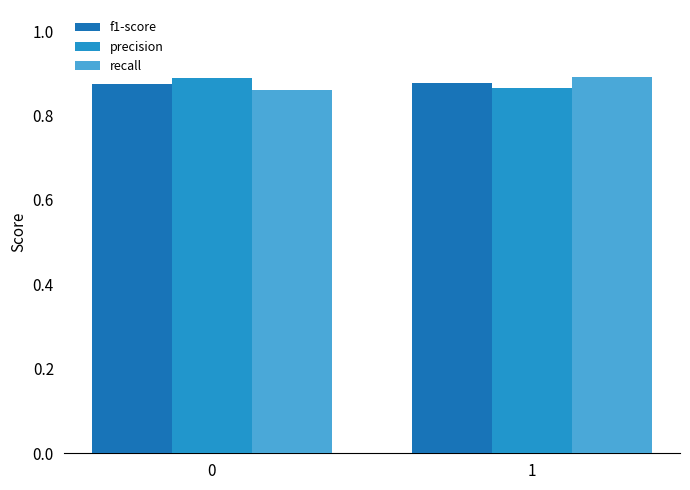

The value of recall at 1 is 0.9. True or false?

True